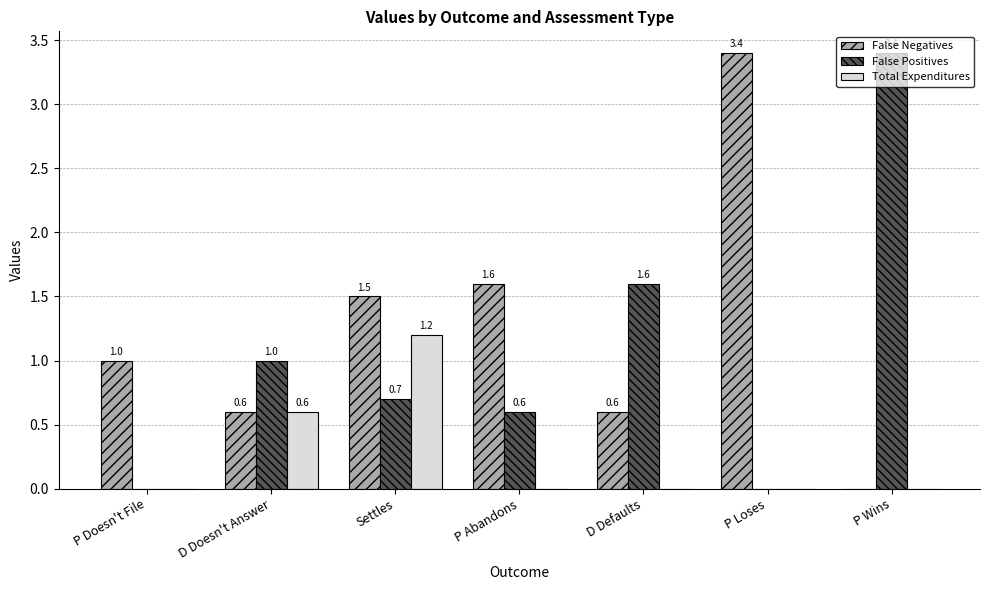

True or false: False Negatives has a value of 0.4 at P Doesn't File.

False